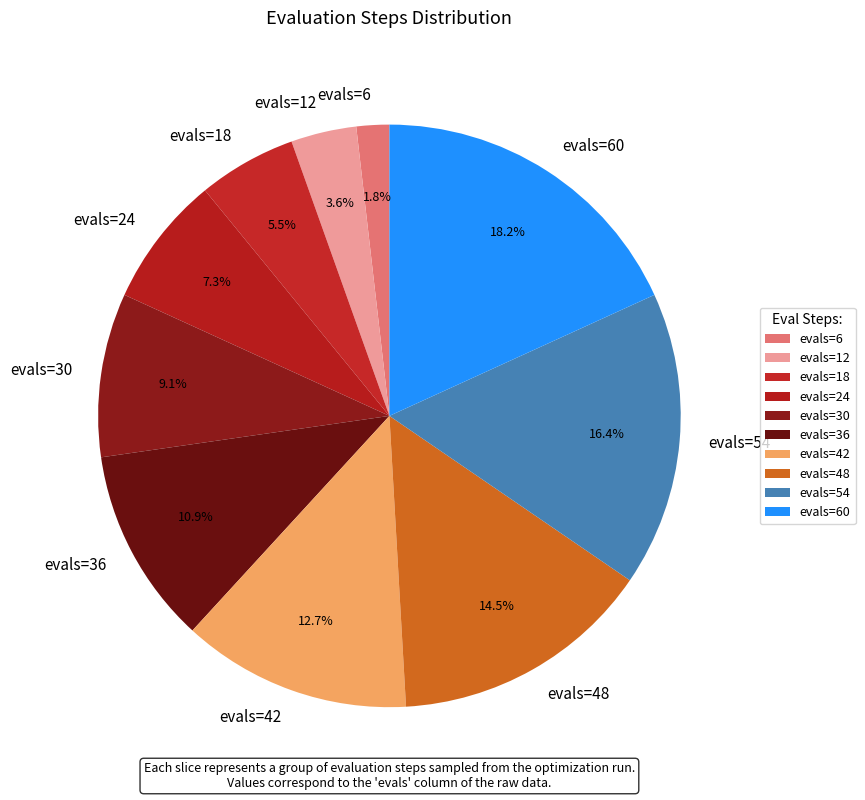

The evals=54 slice represents 16% of the pie. True or false?

True